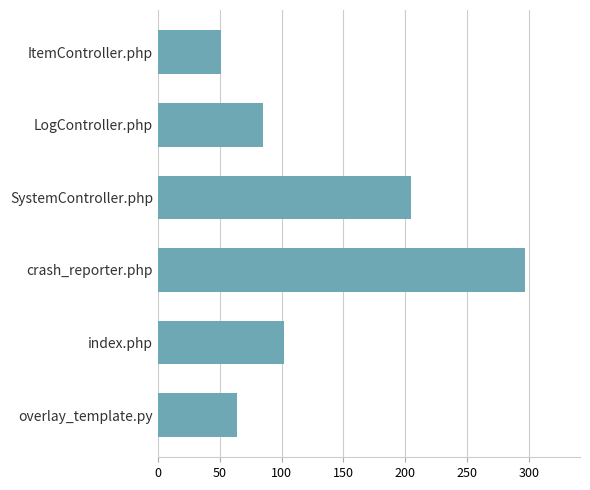

How many data points does each series have?

6